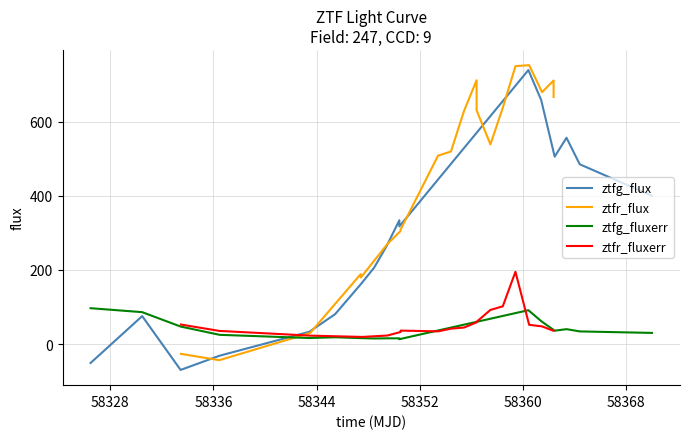

True or false: ztfr_flux has more than 0 interior local peaks.

True